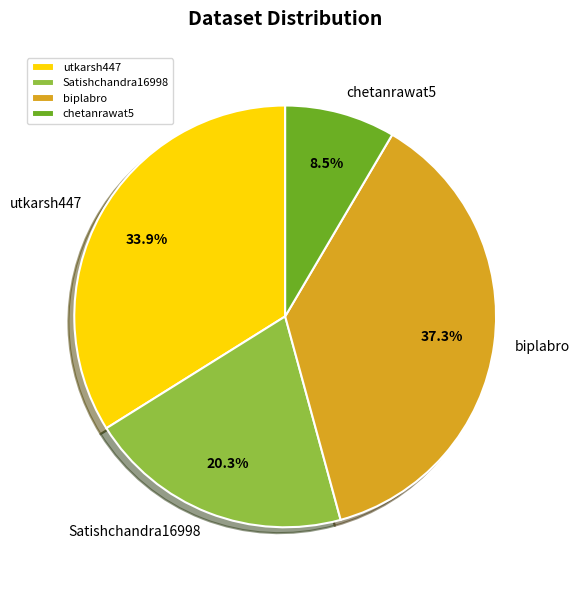

Count the number of slices in the pie.

4